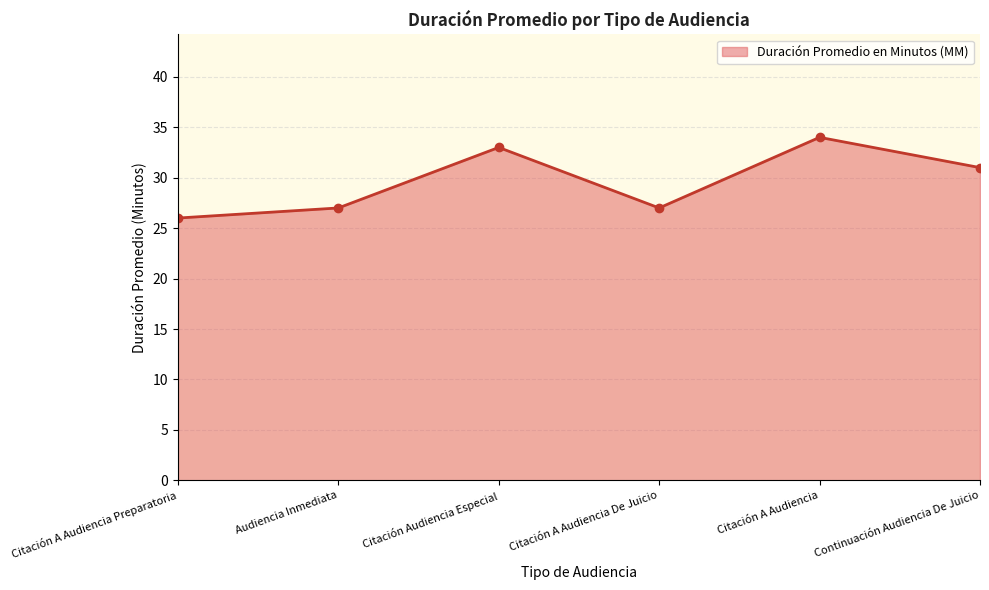

What is the label of the 4th point from the left?

Citación A Audiencia De Juicio